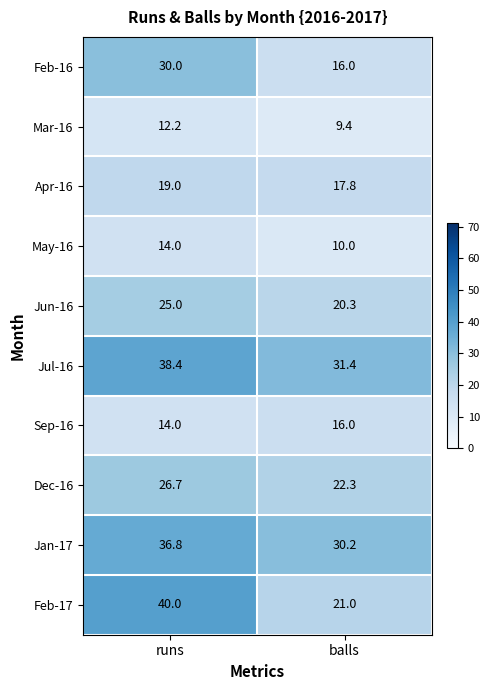

The Feb-17 series shows 55.7 at runs. True or false?

False